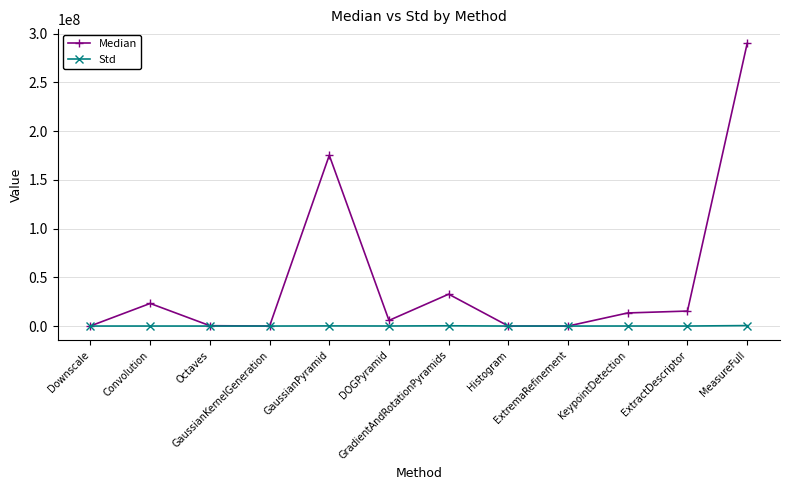

Rank the series by their maximum value, from lowest to highest.

Std, Median